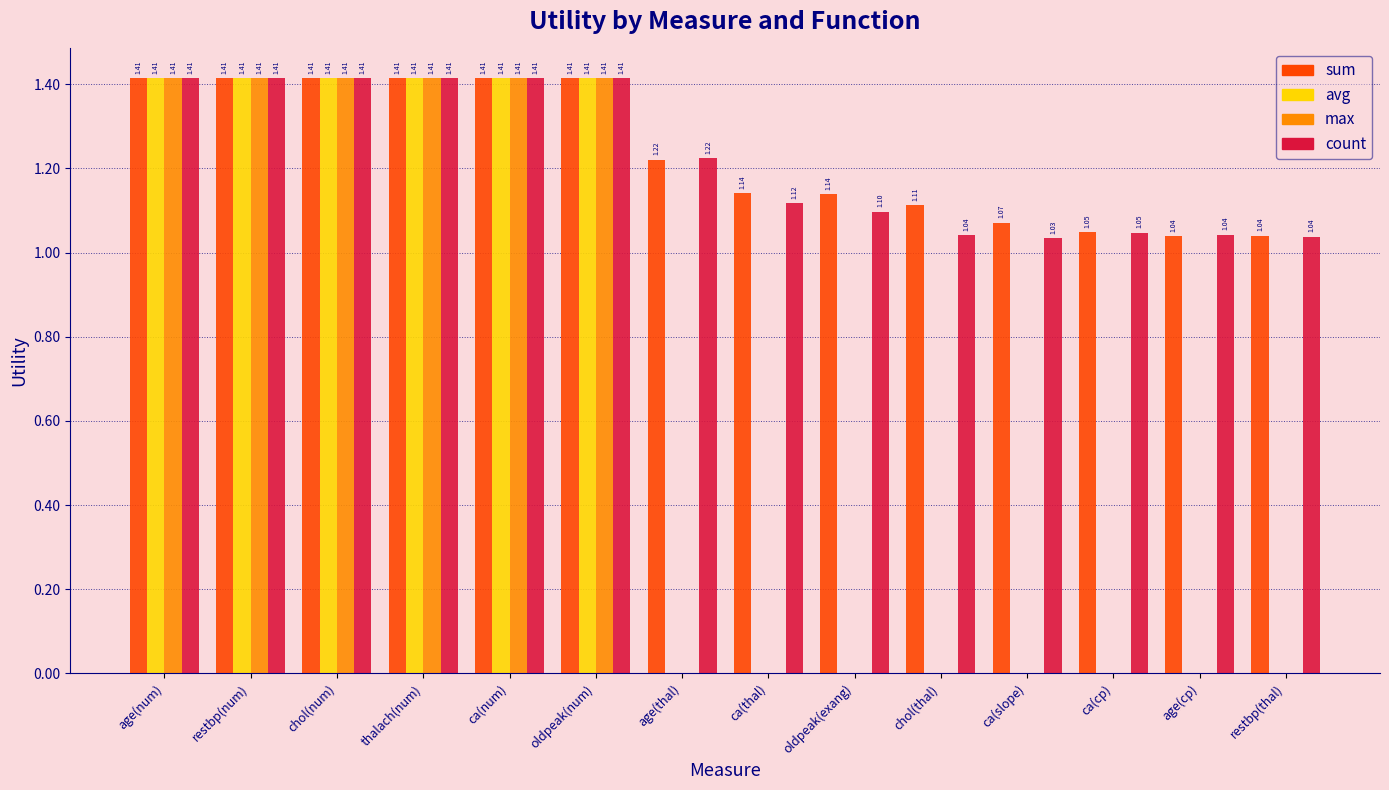

What is the sum of the max values at restbp(num) and age(num)?

2.8